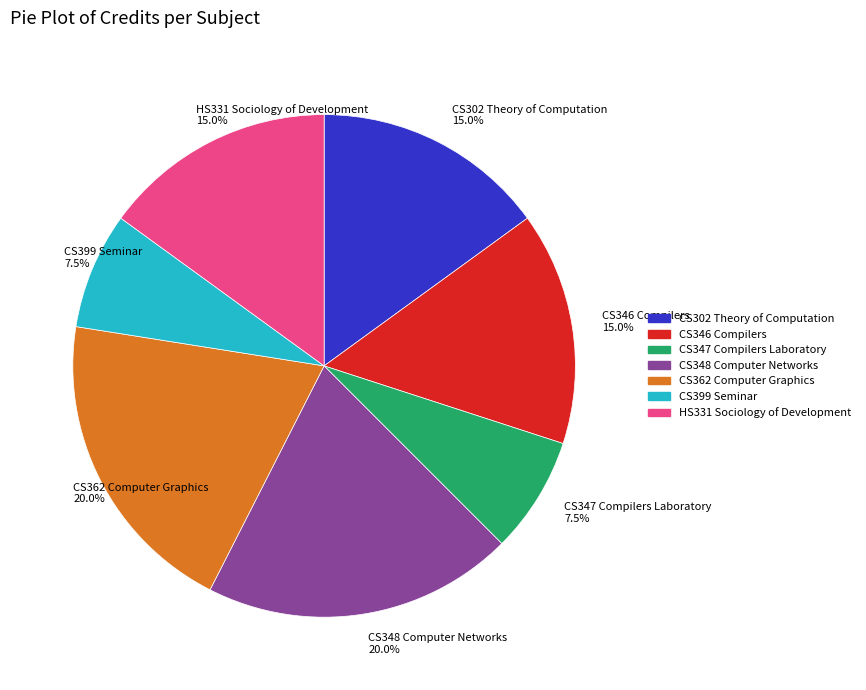

Does CS302 Theory of Computation 15.0% represent more than half of the total?

No